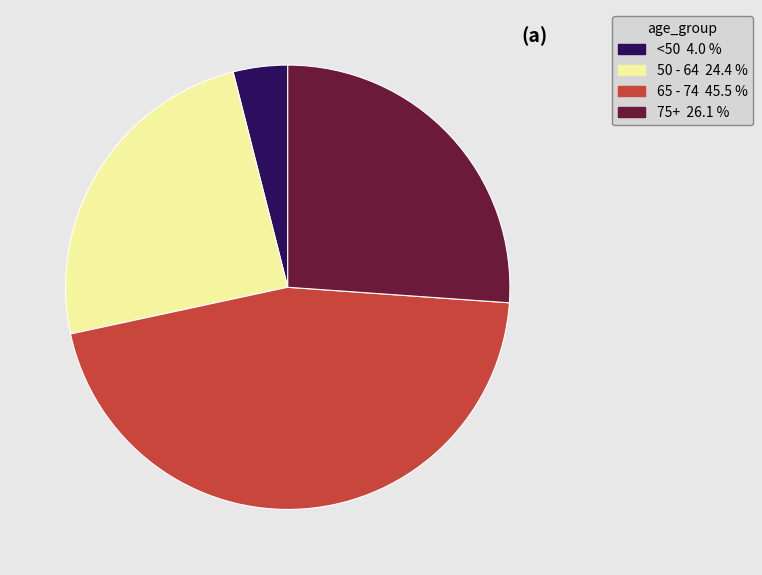

Does any single category account for the majority?

No